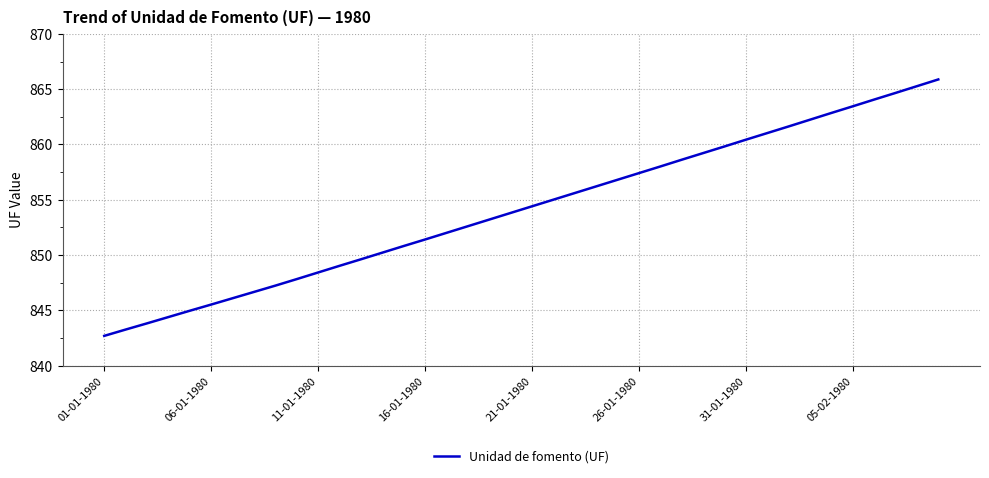

What is the smallest value displayed?

842.7